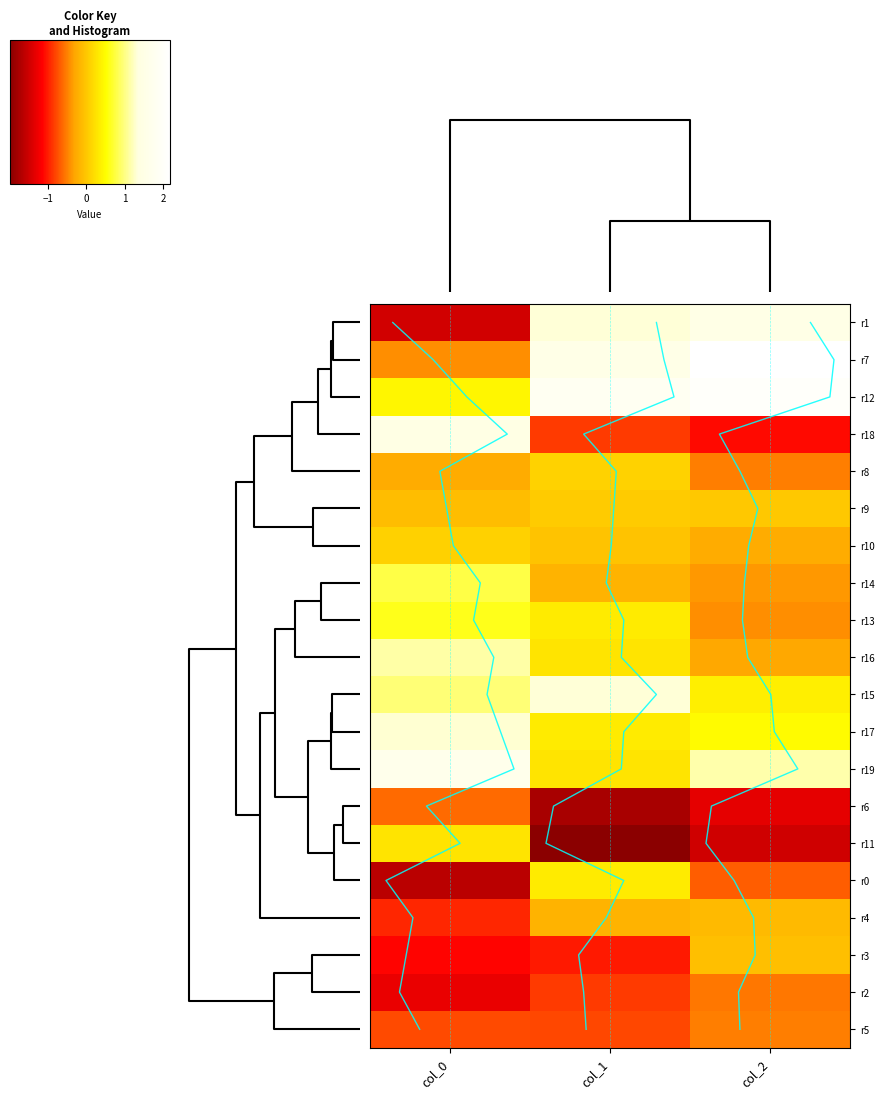

Which has a higher value, col_1 or col_0?

col_1